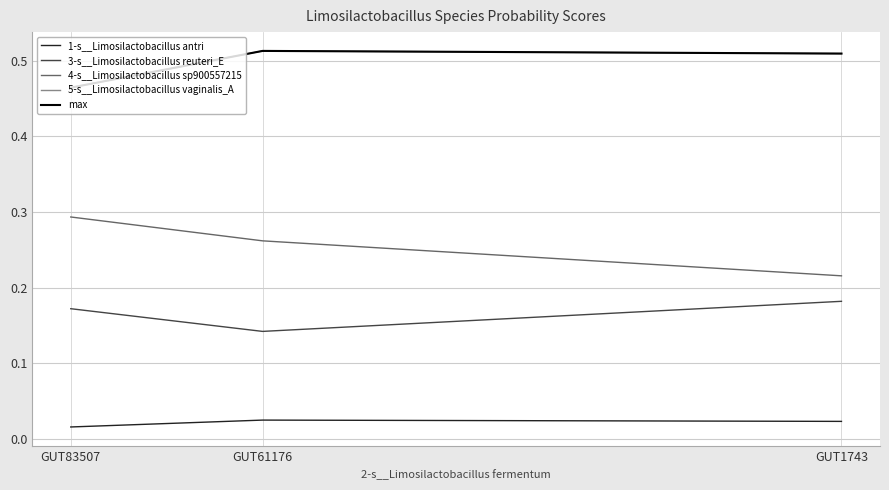

Read the max value at GUT1743.

0.5